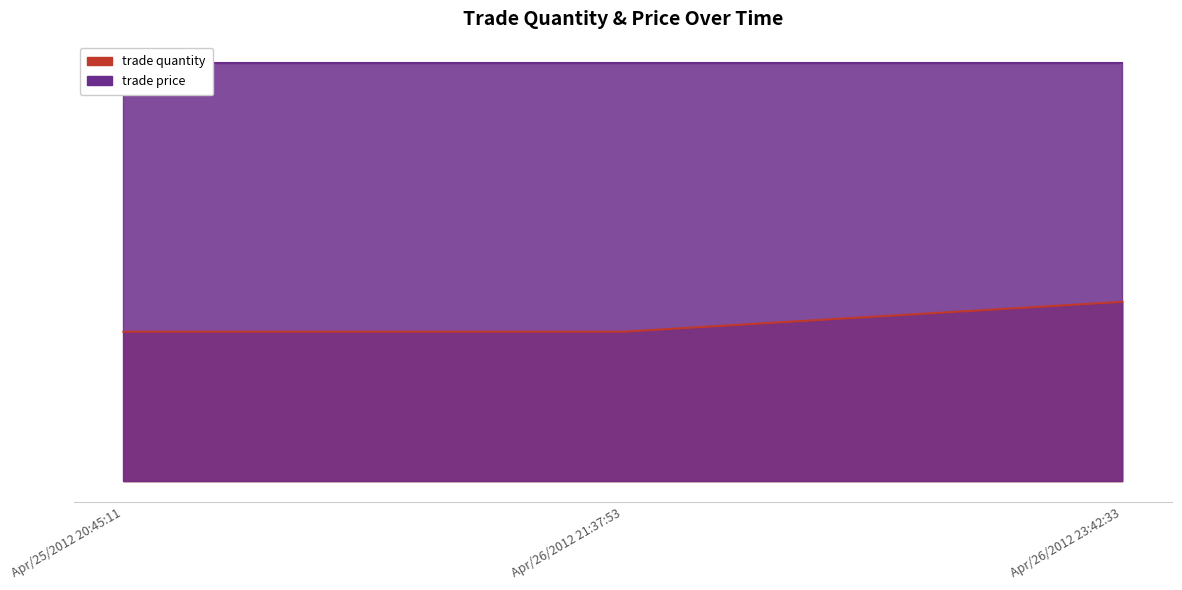

What is the difference between the maximum and minimum values?

1